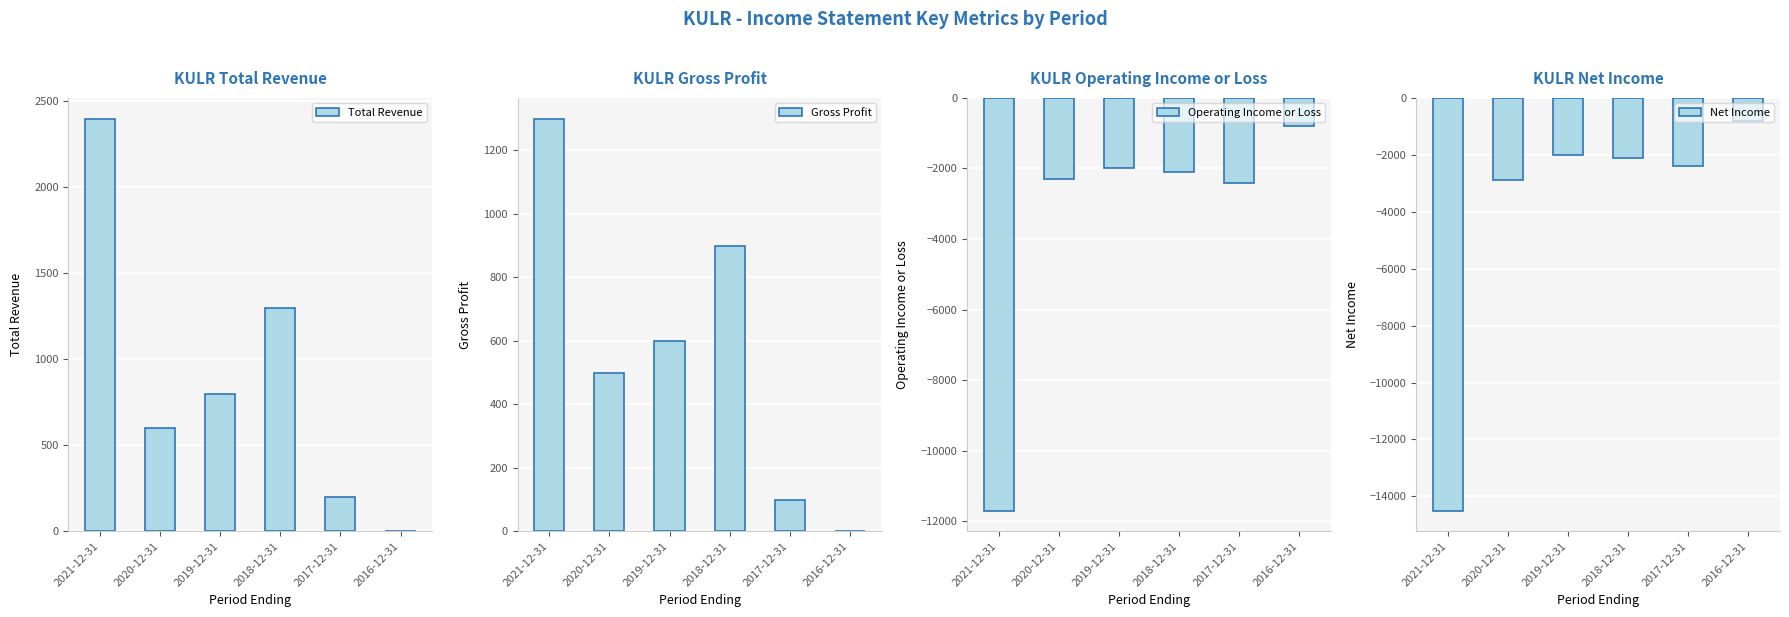

At how many categories does at least one series exceed -7229?

6